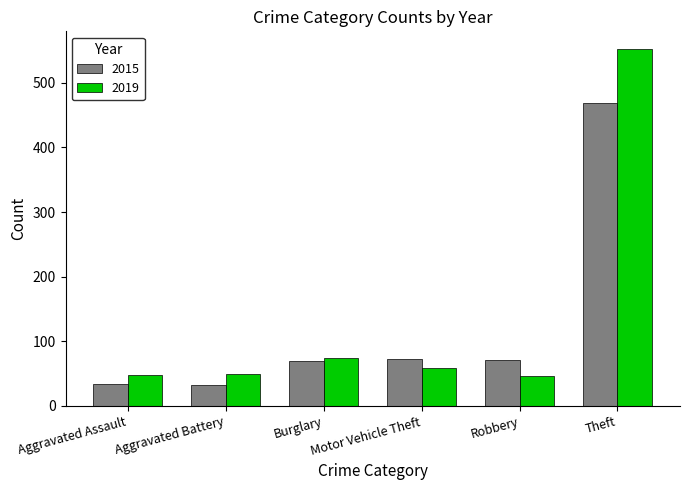

List the series in order of their overall mean, highest first.

2019, 2015